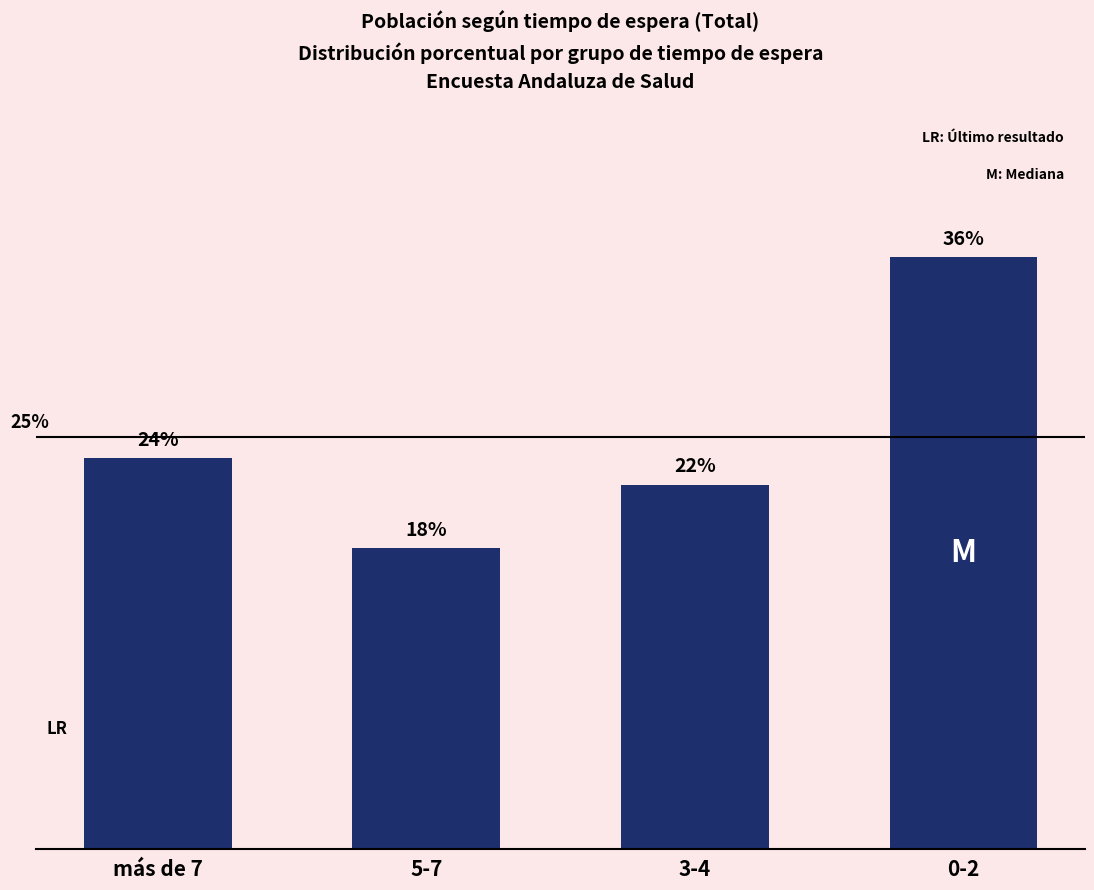

Does the chart contain any negative values?

No